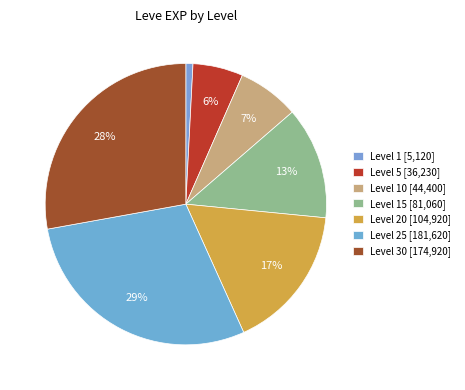

How many segments does this pie chart have?

7